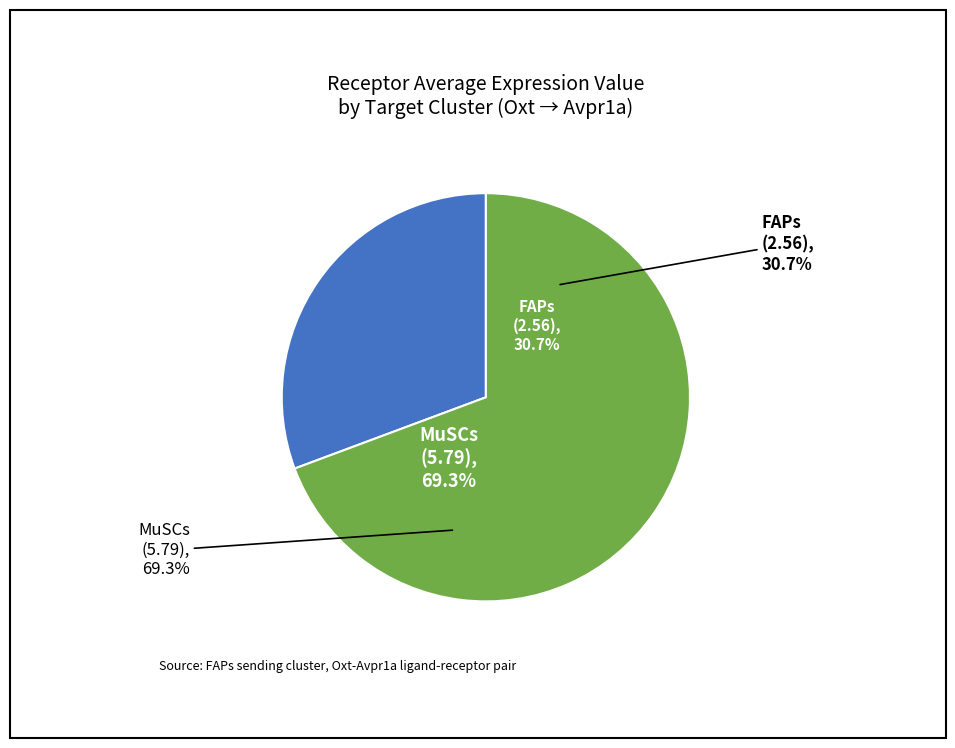

Which category accounts for the majority?

MuSCs